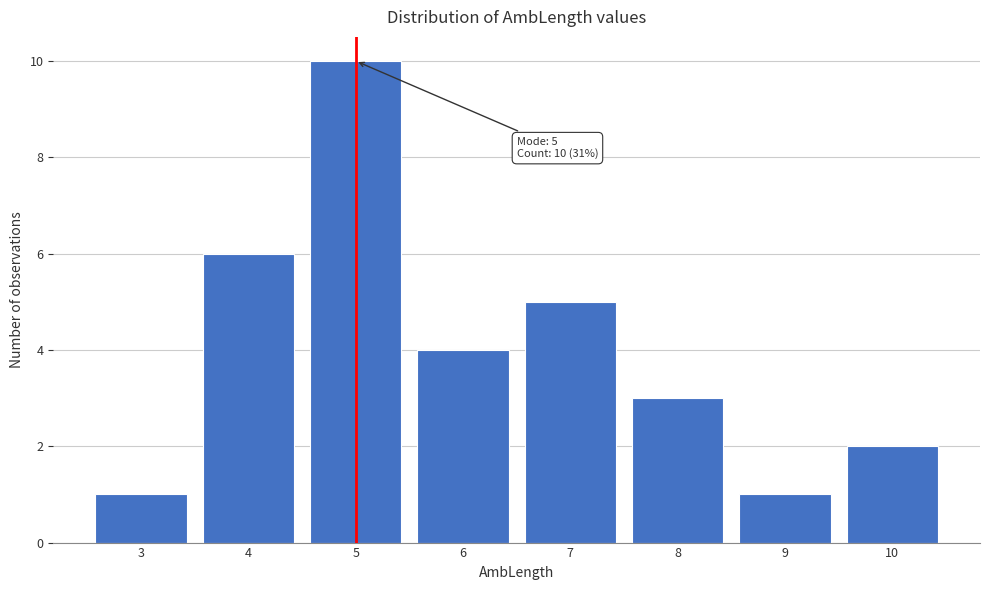

Reading left to right, extract all data points from this chart.

1	6	10	4	5	3	1	2